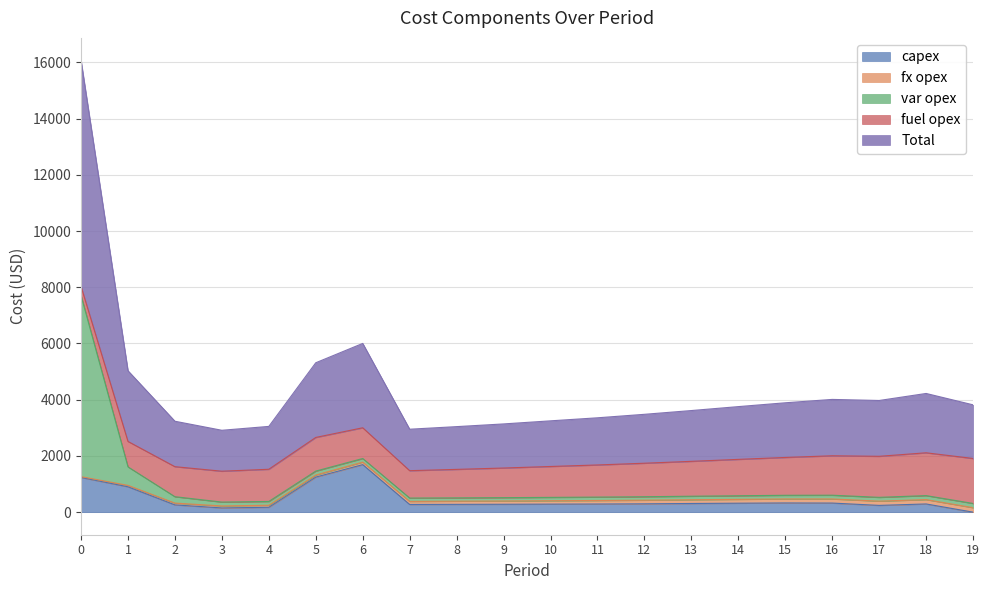

Rank the series by their maximum value, from highest to lowest.

Total, var opex, capex, fuel opex, fx opex